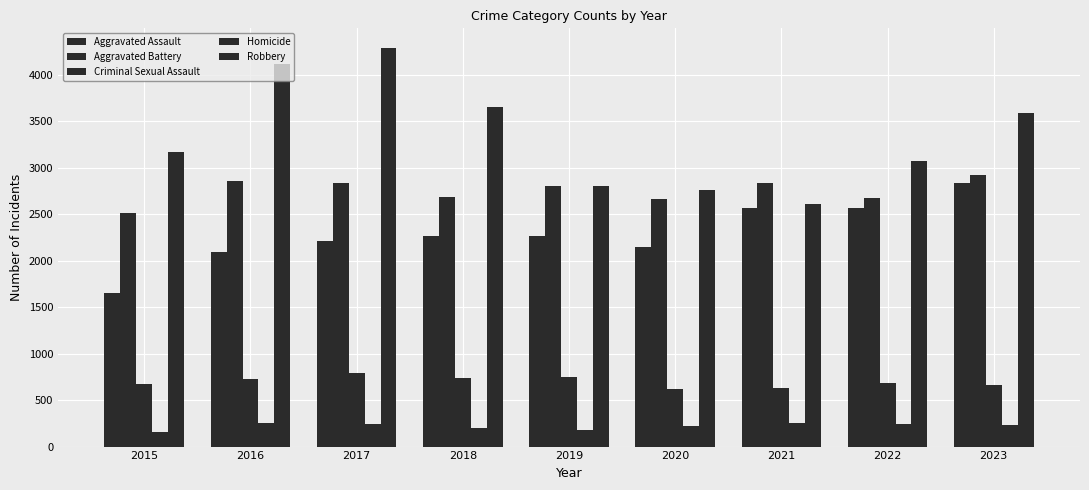

How many values in the Homicide series are below 230?

4